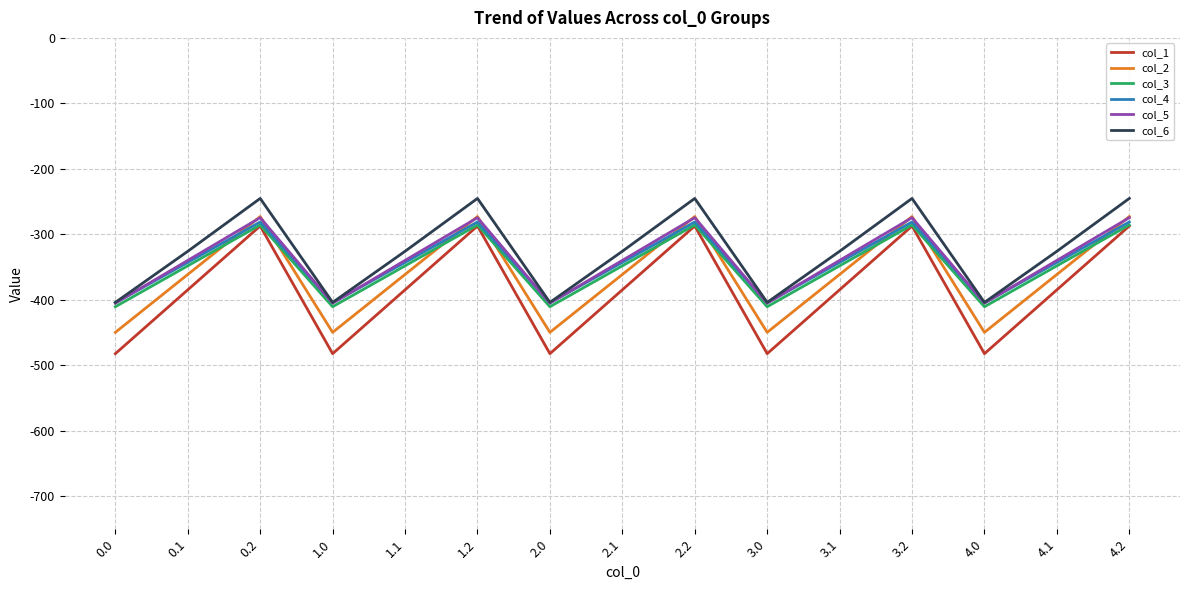

The value of col_2 at 2.2 is -124.4. True or false?

False